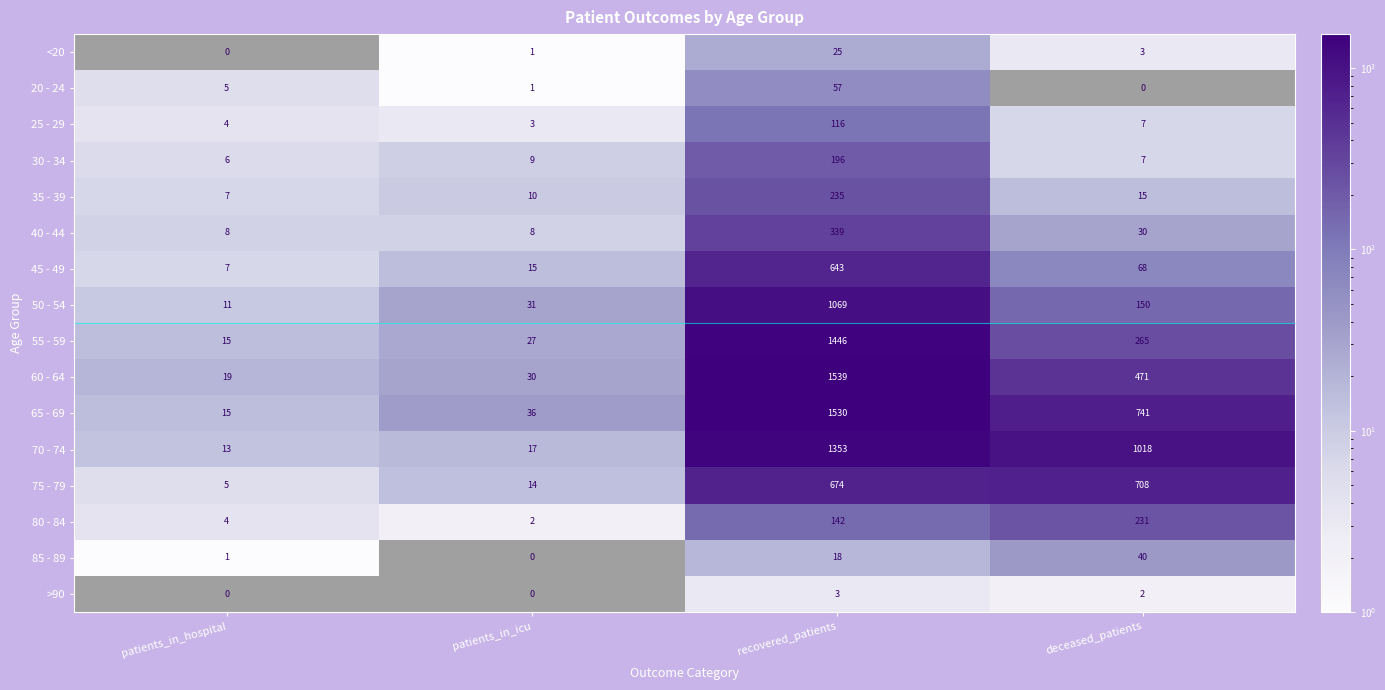

What is the greatest value displayed?

1539